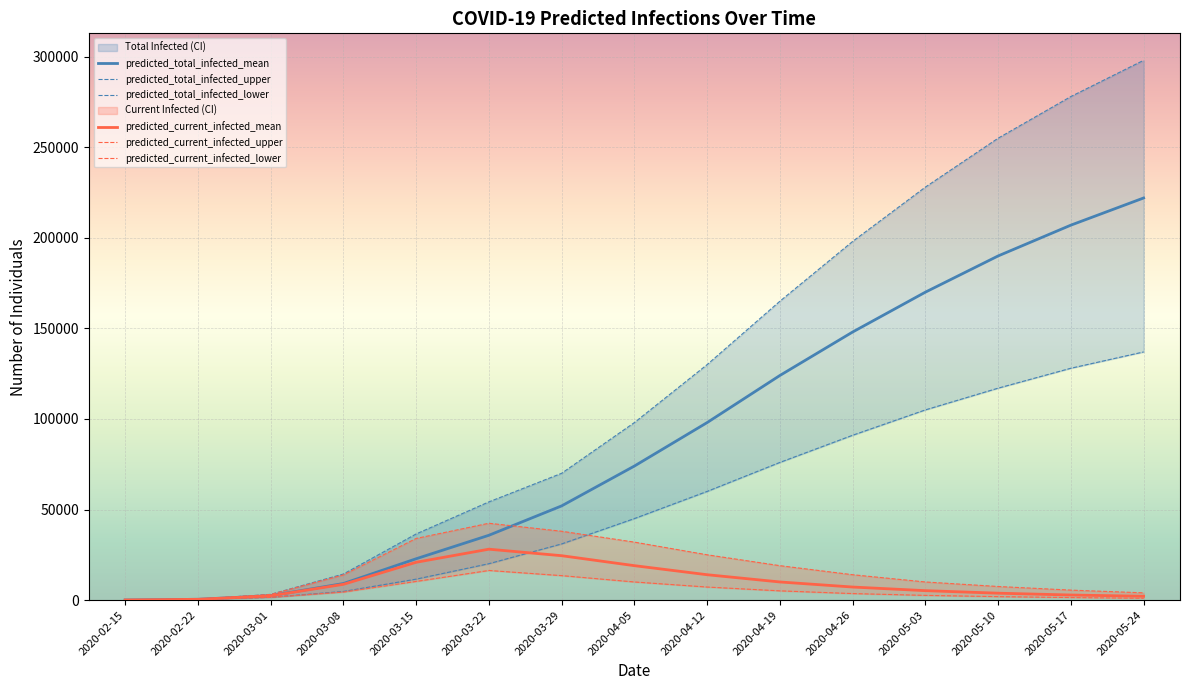

Where is predicted_total_infected_mean nearest to the value 111027?

2020-04-19